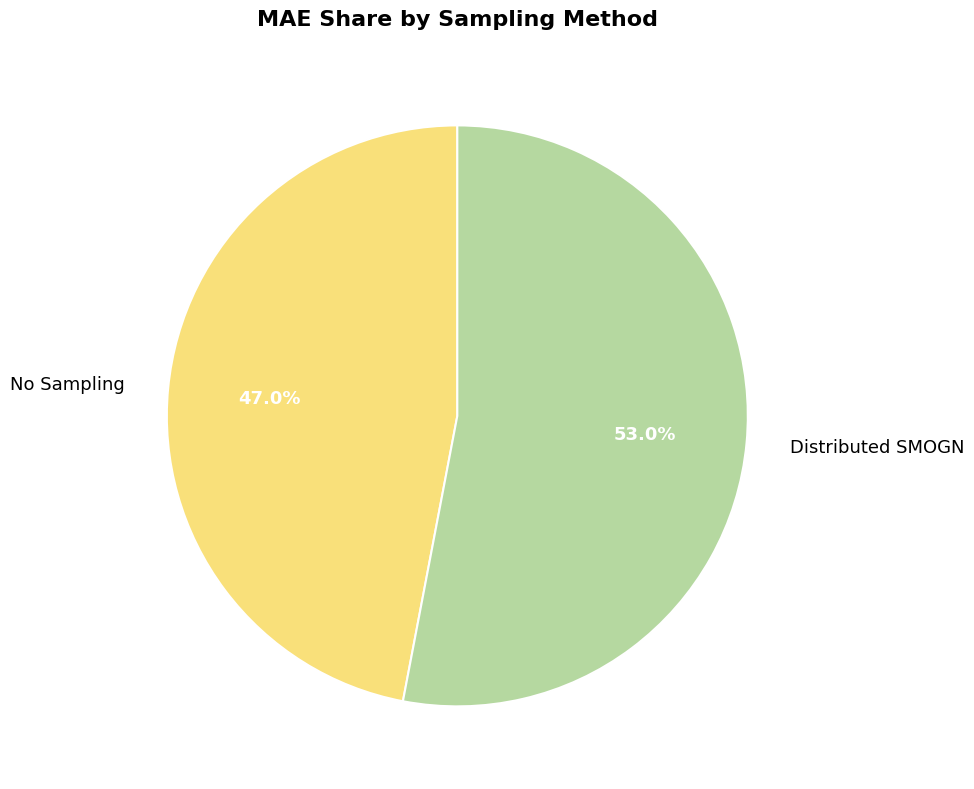

Which slice represents more than half of the pie?

Distributed SMOGN